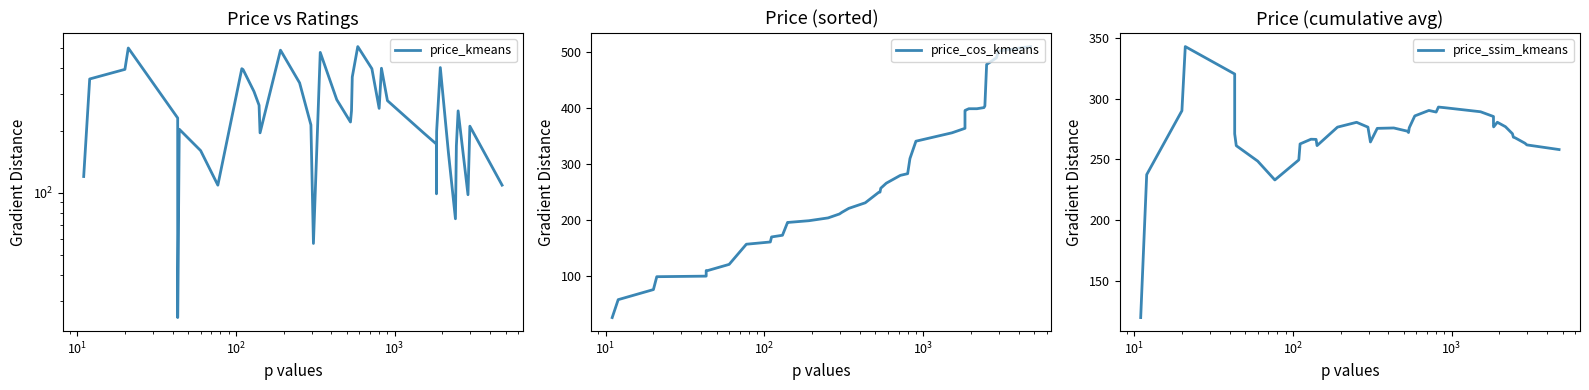

Does the chart display data point markers on the line(s)?

No